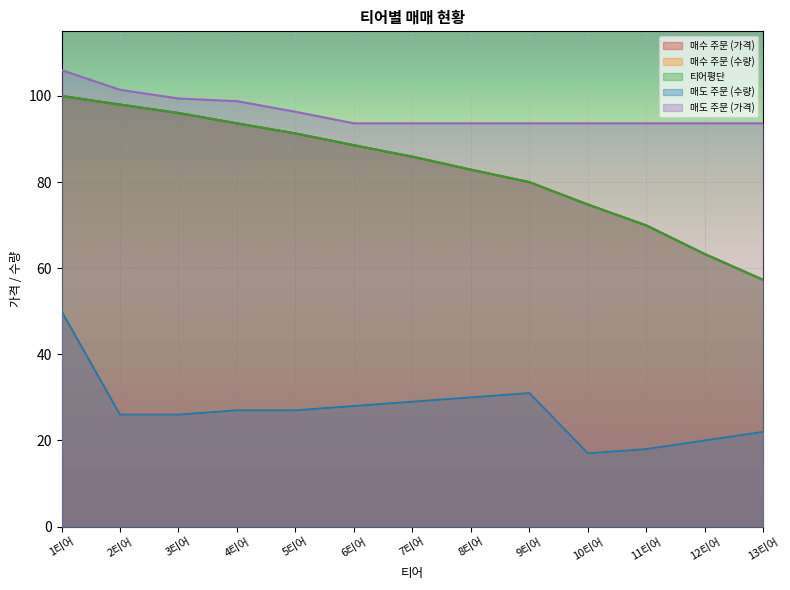

What position from the left is 5티어?

5